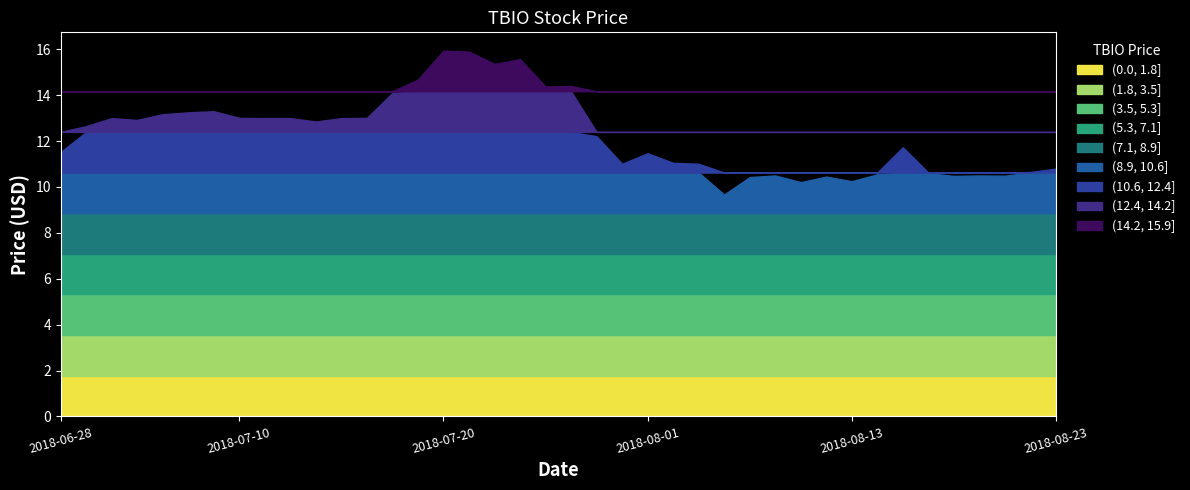

Reading left to right, extract all data points from this chart.

11.5	12.7	13.0	12.9	13.2	13.2	13.3	13.0	13.0	13.0	12.8	13.0	13.0	14.1	14.7	15.9	15.9	15.4	15.6	14.4	14.4	12.2	11.0	11.5	11.1	11.0	9.7	10.4	10.5	10.2	10.4	10.2	10.6	11.7	10.6	10.5	10.5	10.5	10.7	10.8